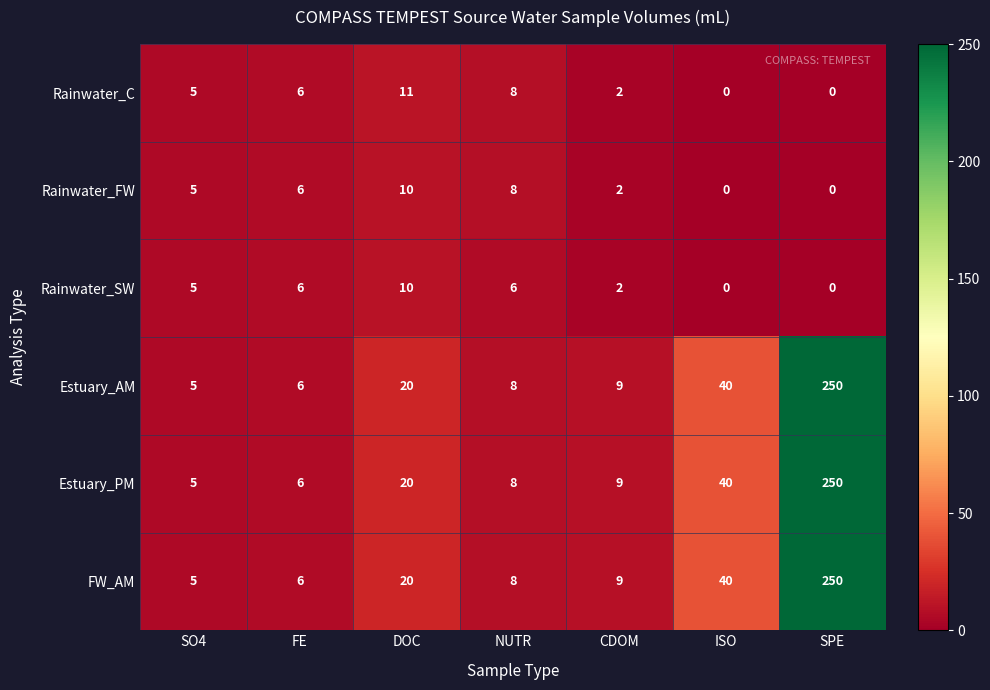

Which label corresponds to the largest value in the chart?

SPE